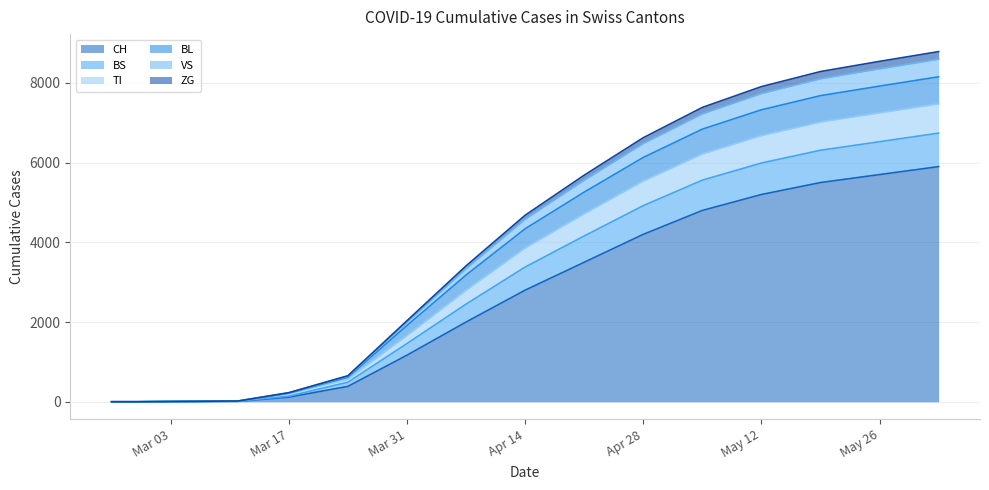

At how many categories does at least one series exceed 1531?

10